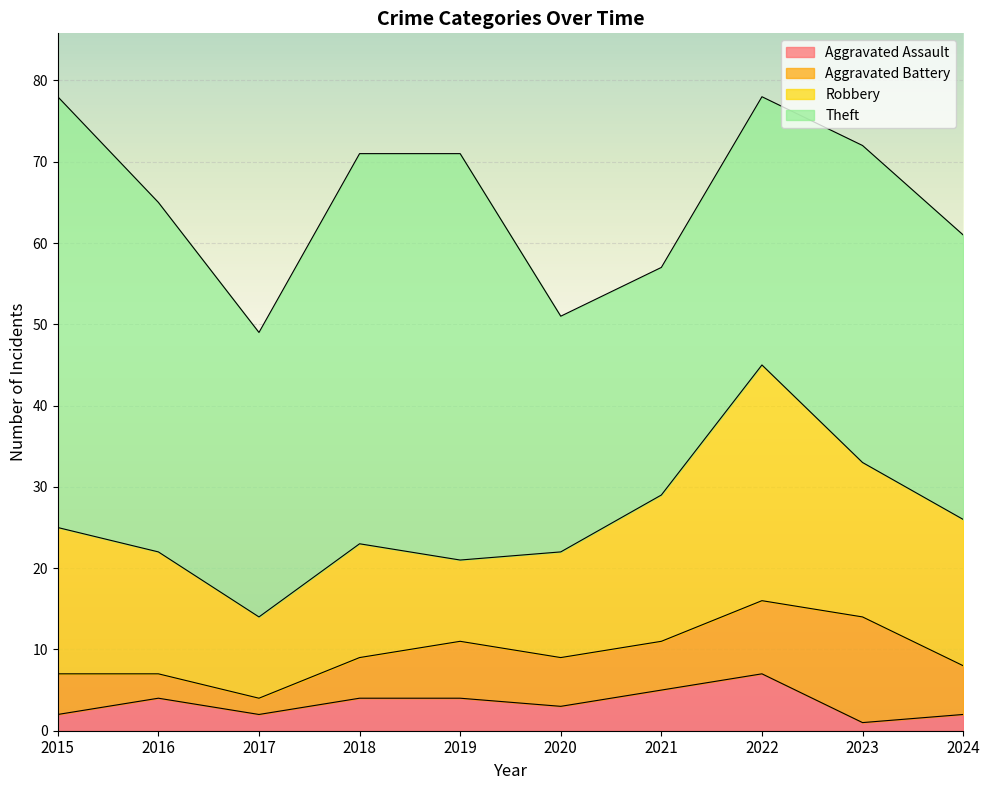

What is the total value across all series at 2017?

49